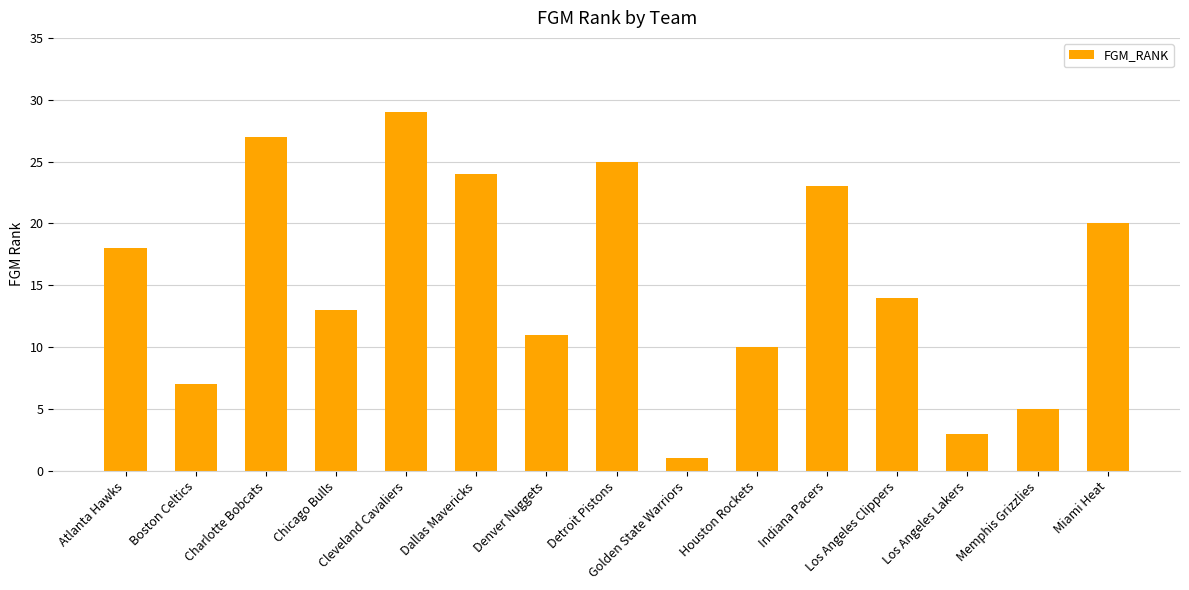

Reading left to right, list all the values displayed in this chart.

18	7	27	13	29	24	11	25	1	10	23	14	3	5	20